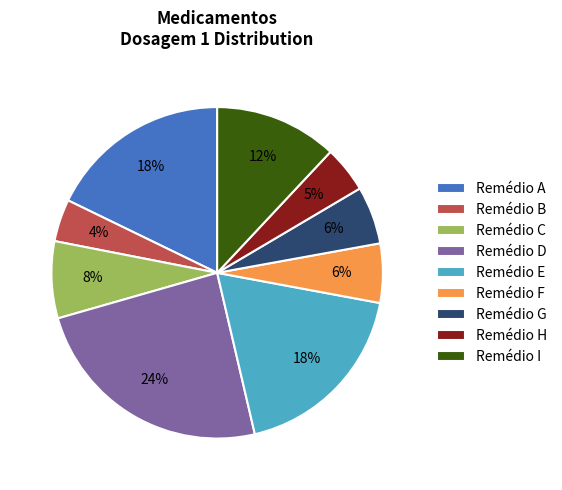

Combined, do Remédio H and Remédio G account for over 50%?

No